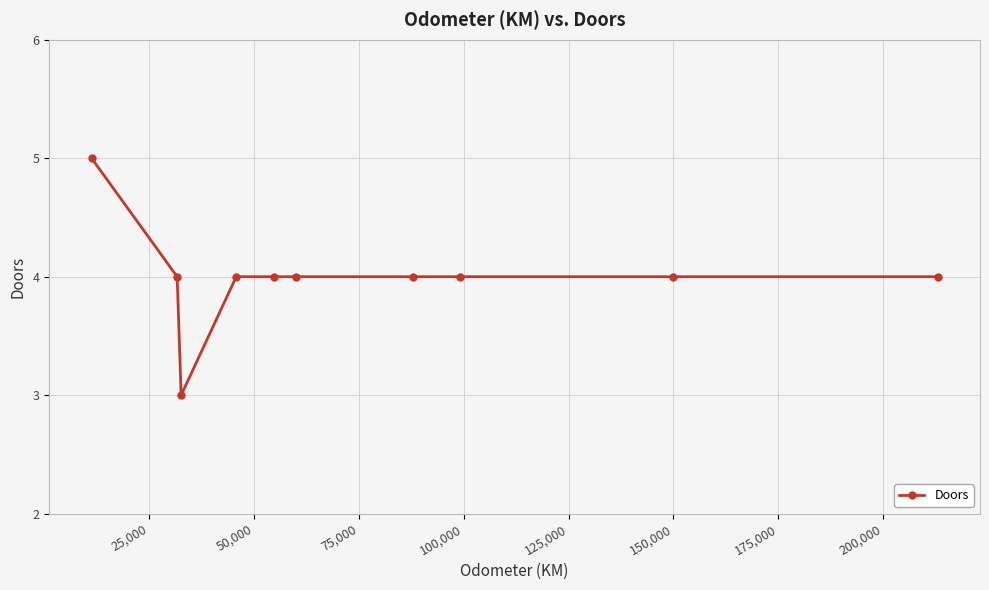

What is the maximum value shown in the chart?

5